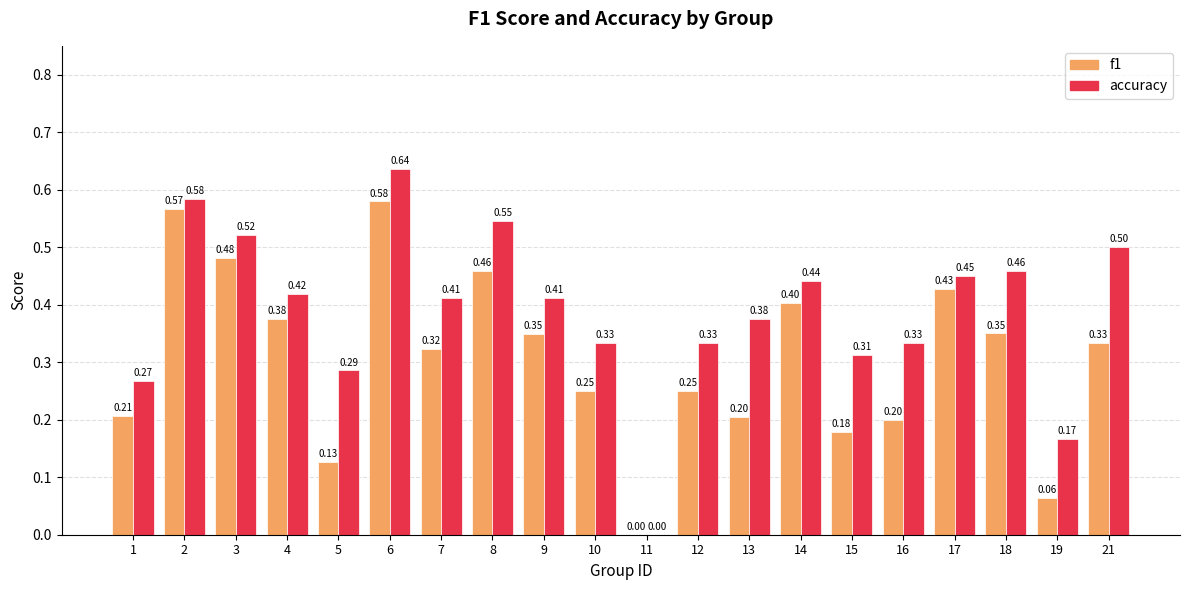

How many values in f1 are above zero?

19